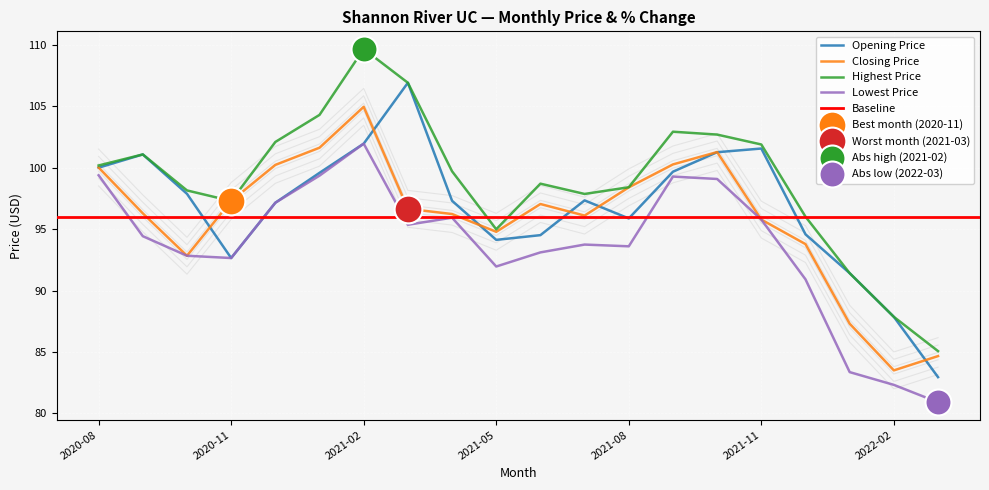

Which series contains the lowest Y value?

Lowest Price